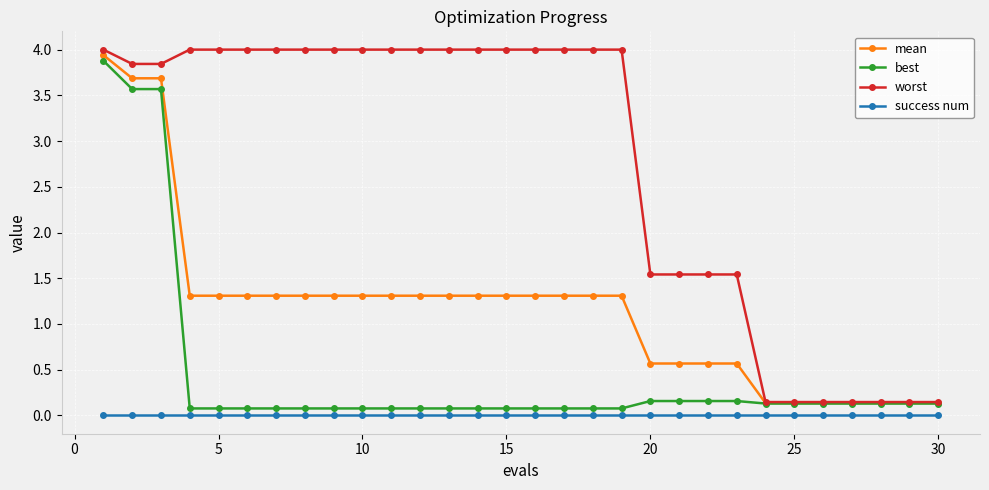

What is the value of the mean point at the 4th from the left?

1.3